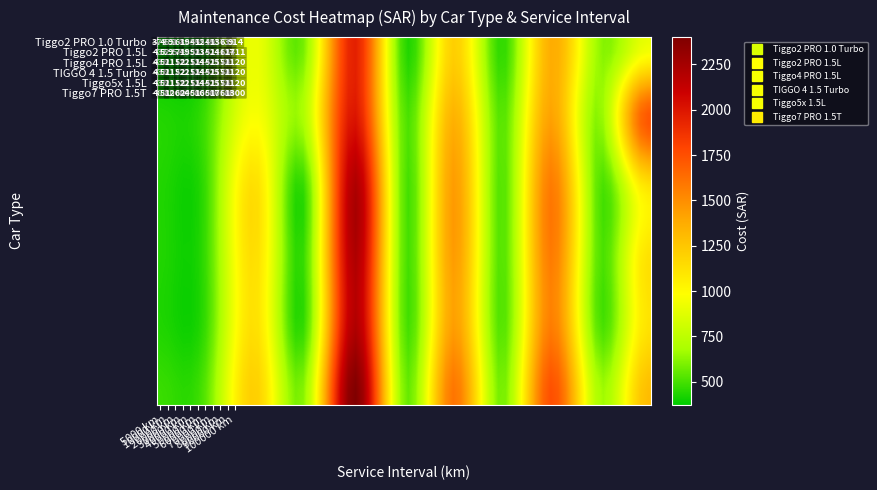

List the labels in order of Tiggo7 PRO 1.5T value, smallest first.

5000 km, 10000 km, 50000 km, 70000 km, 30000 km, 90000 km, 20000 km, 100000 km, 60000 km, 80000 km, 40000 km